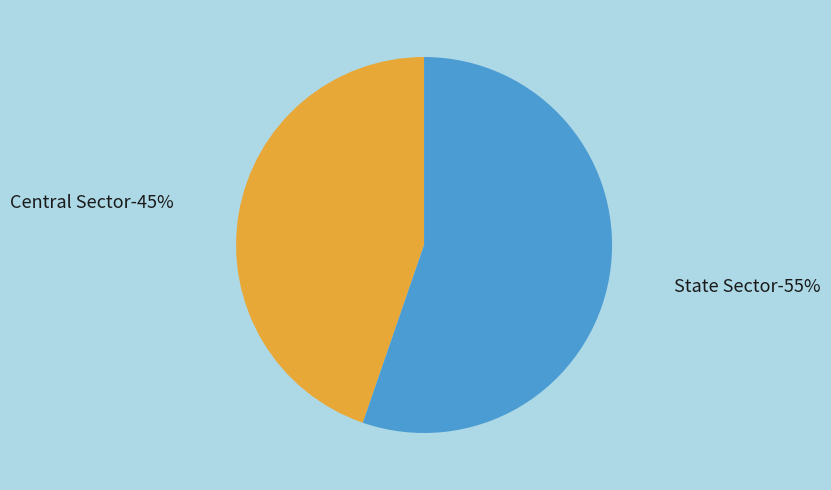

What is the total percentage of Central Sector and State Sector?

100.0%